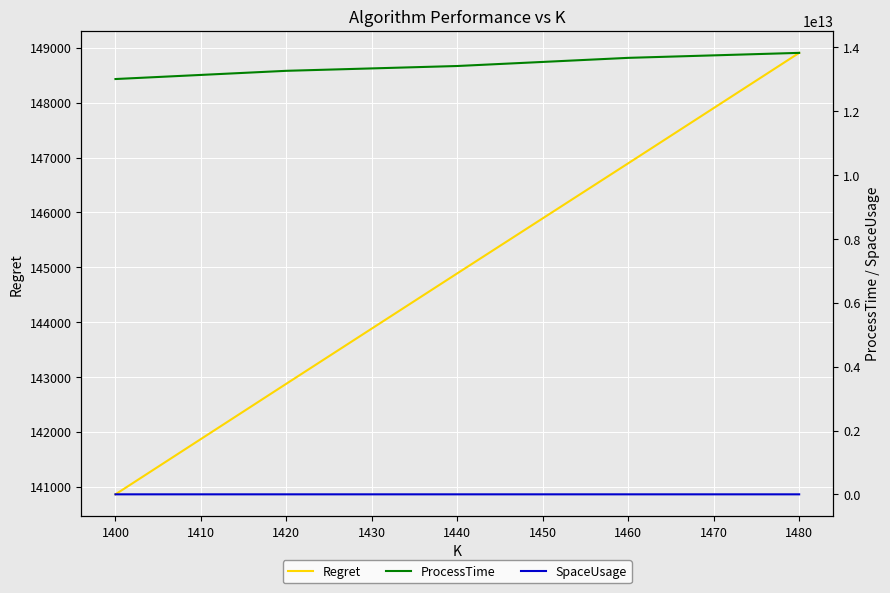

What is the sum of all SpaceUsage values?

2474184000.0